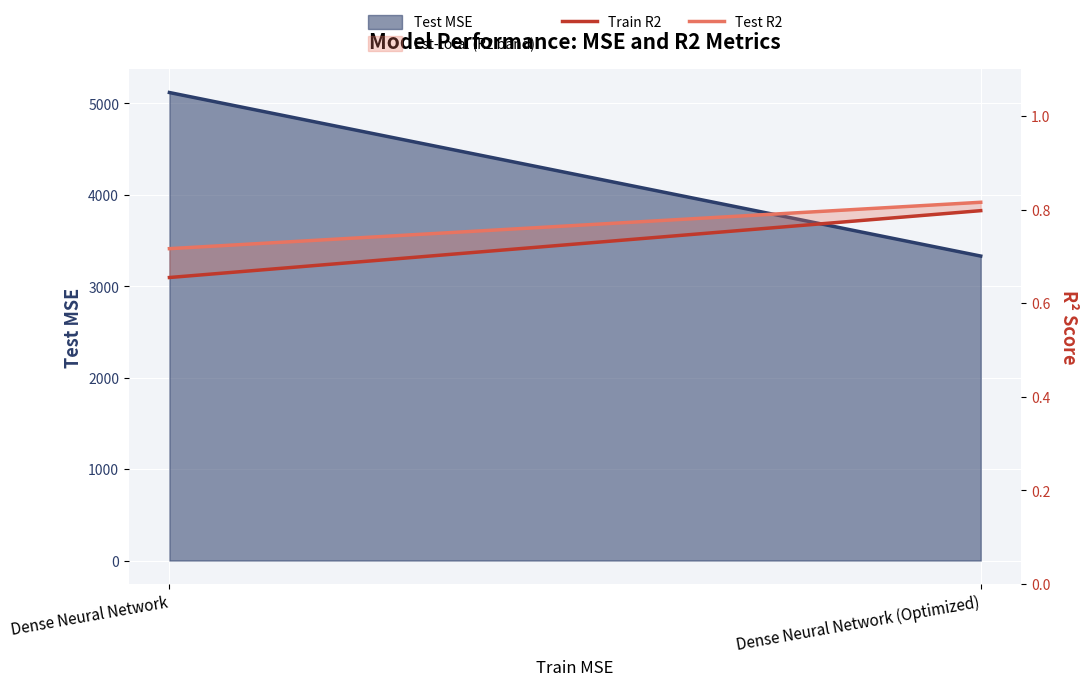

How many data points does each series have?

2